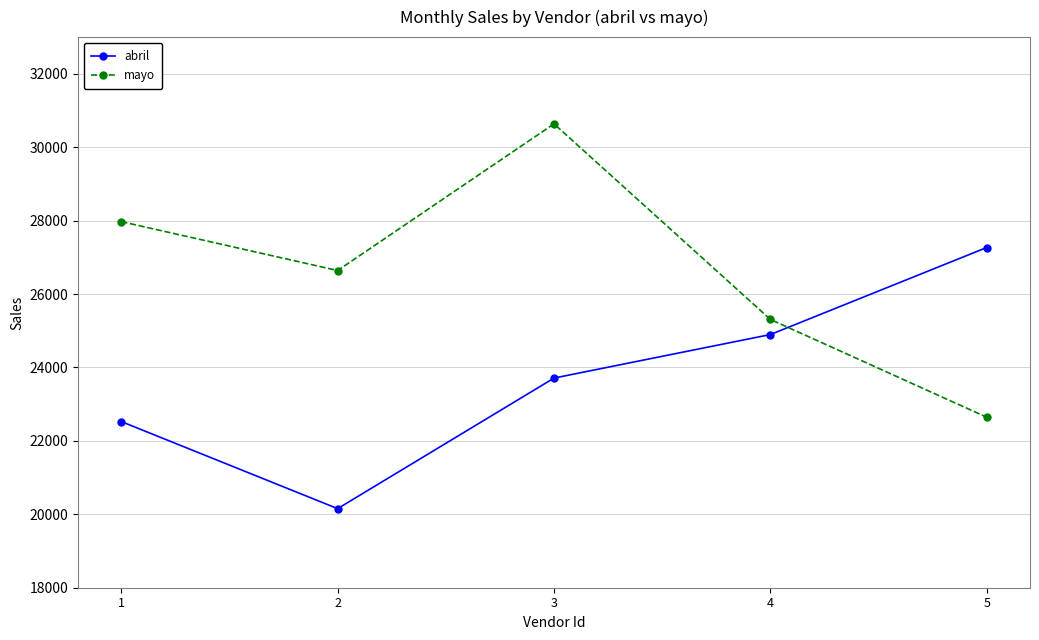

What is the total value across all series at 1?

50499.1